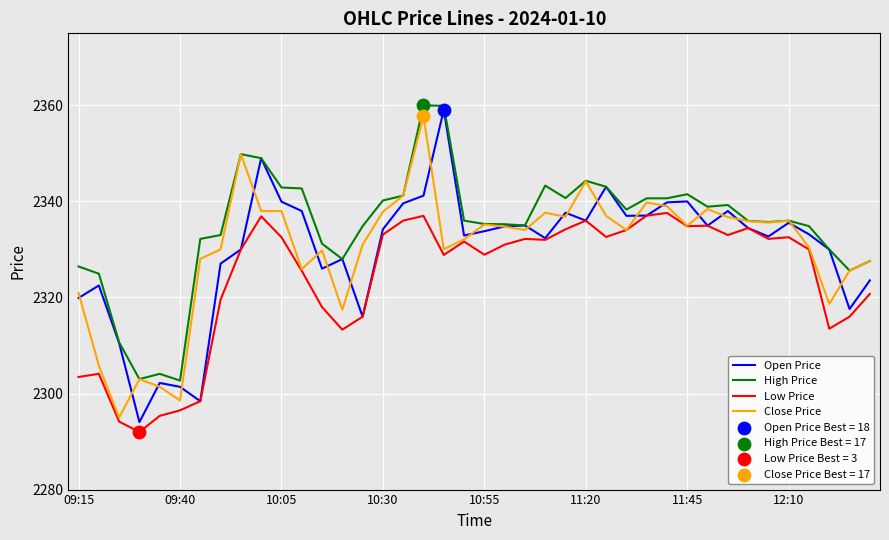

What is the smallest value displayed?

2292.0